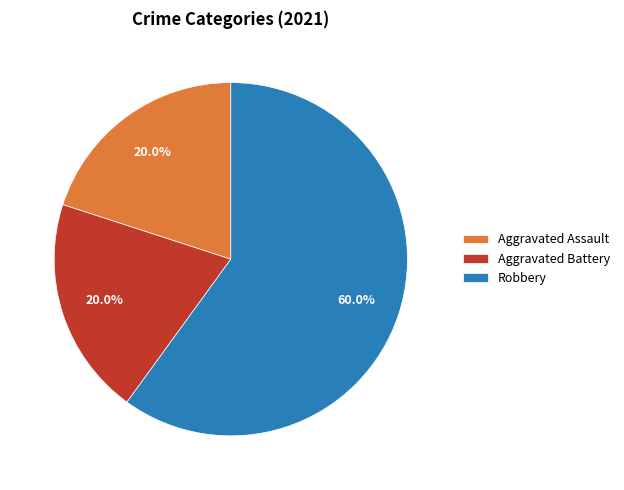

What percentage do Robbery and Aggravated Battery together represent?

80.0%